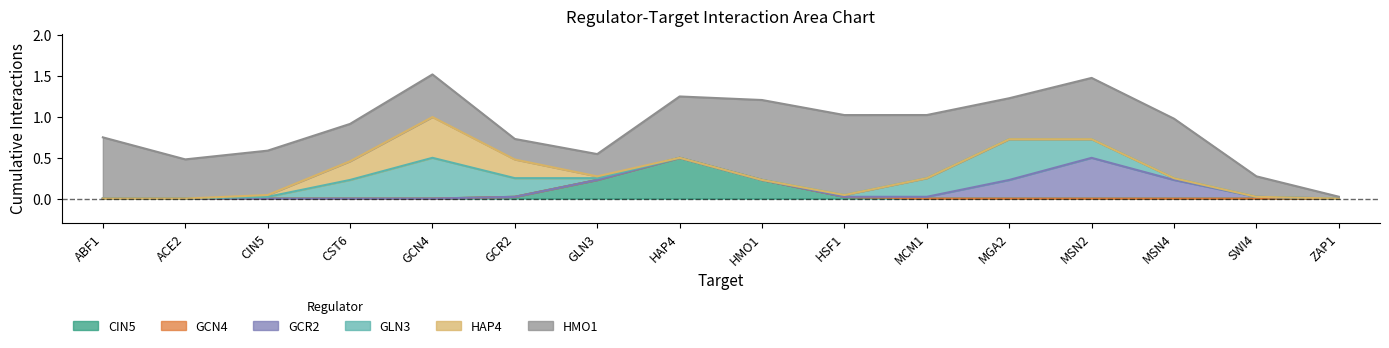

Reading left to right, extract all data points from this chart.

CIN5: ABF1=0	ACE2=0	CIN5=0	CST6=0	GCN4=0	GCR2=0	GLN3=0	HAP4=1	HMO1=0	HSF1=0	MCM1=0	MGA2=0	MSN2=0	MSN4=0	SWI4=0	ZAP1=0
GCN4: ABF1=0	ACE2=0	CIN5=0	CST6=0	GCN4=0	GCR2=0	GLN3=0	HAP4=0	HMO1=0	HSF1=0	MCM1=0	MGA2=0	MSN2=0	MSN4=0	SWI4=0	ZAP1=0
GCR2: ABF1=0	ACE2=0	CIN5=0	CST6=0	GCN4=0	GCR2=0	GLN3=0	HAP4=0	HMO1=0	HSF1=0	MCM1=0	MGA2=0	MSN2=1	MSN4=0	SWI4=0	ZAP1=0
GLN3: ABF1=0	ACE2=0	CIN5=0	CST6=0	GCN4=1	GCR2=0	GLN3=0	HAP4=0	HMO1=0	HSF1=0	MCM1=0	MGA2=1	MSN2=0	MSN4=0	SWI4=0	ZAP1=0
HAP4: ABF1=0	ACE2=0	CIN5=0	CST6=0	GCN4=1	GCR2=0	GLN3=0	HAP4=0	HMO1=0	HSF1=0	MCM1=0	MGA2=0	MSN2=0	MSN4=0	SWI4=0	ZAP1=0
HMO1: ABF1=1	ACE2=0	CIN5=1	CST6=0	GCN4=1	GCR2=0	GLN3=0	HAP4=1	HMO1=1	HSF1=1	MCM1=1	MGA2=0	MSN2=1	MSN4=1	SWI4=0	ZAP1=0